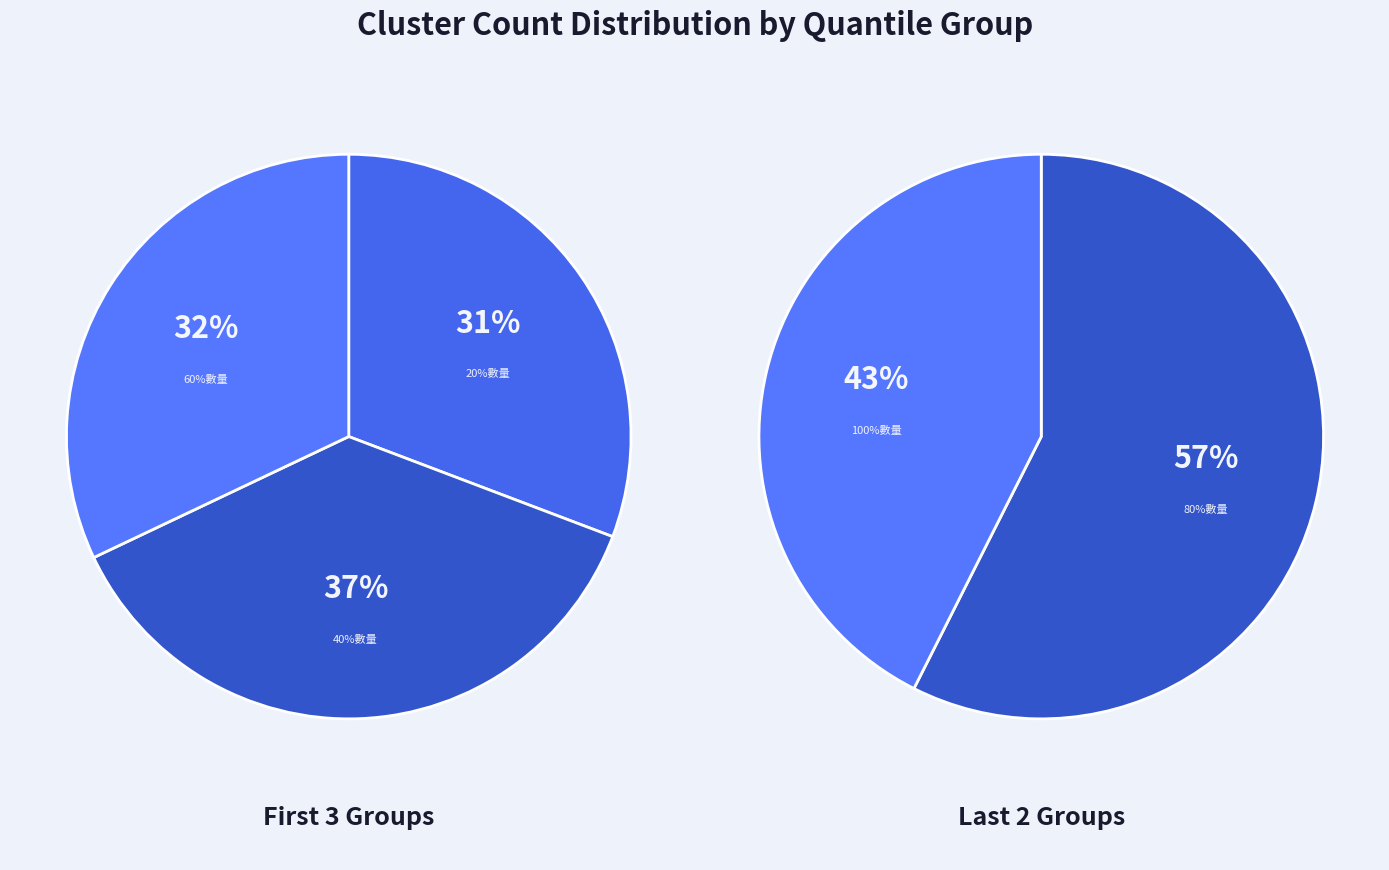

How many slices are in this pie chart?

5